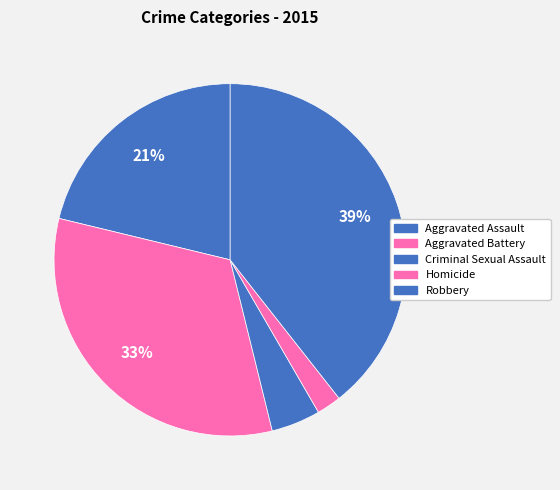

What is the smallest slice in the pie chart?

Homicide